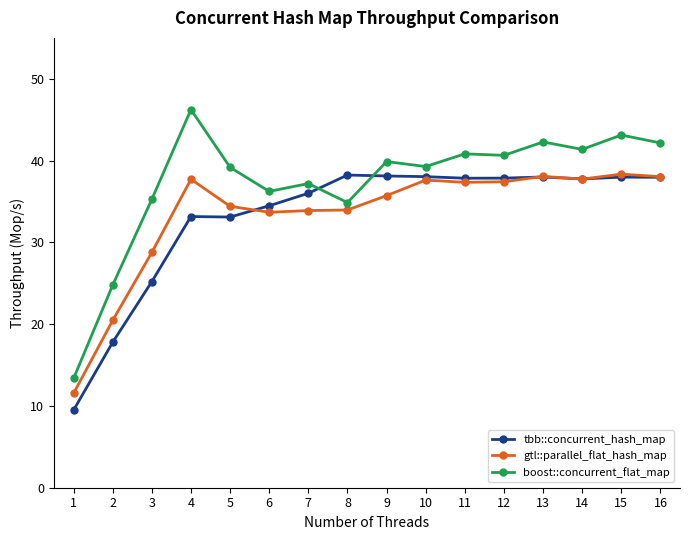

The gtl::parallel_flat_hash_map series shows 65.2 at 14. True or false?

False